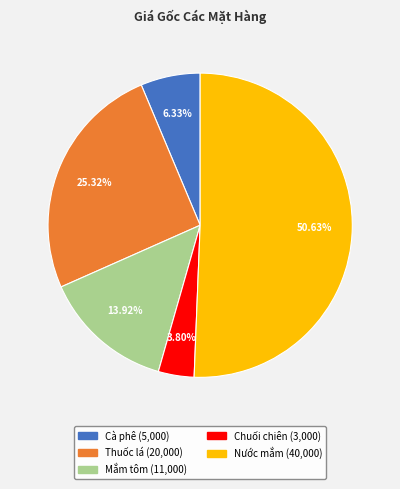

To the nearest percent, what is the difference between the Mắm tôm and Cà phê slice percentages?

8%